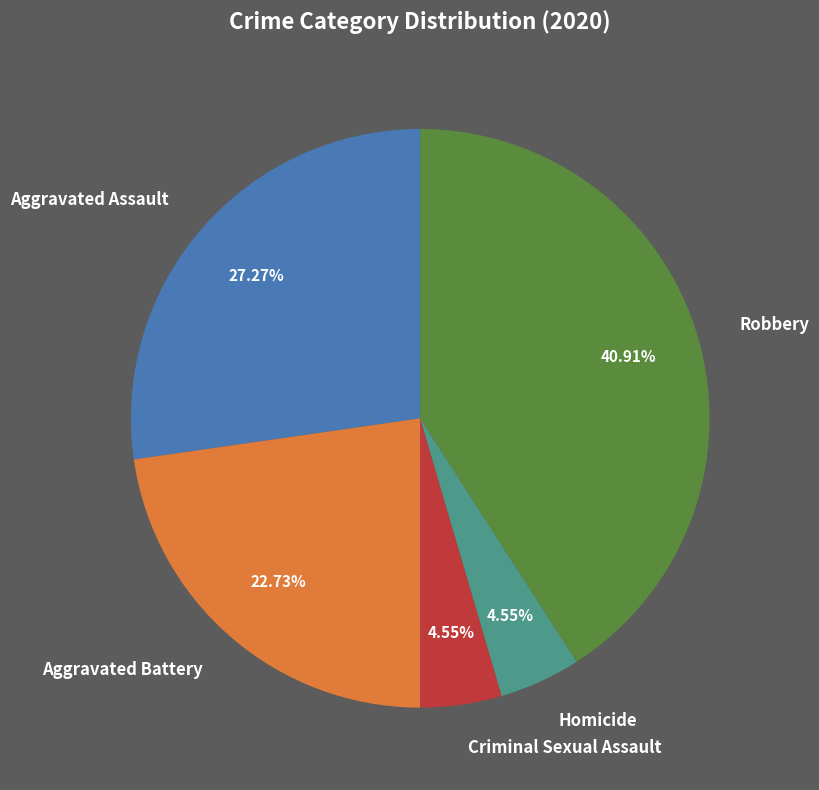

What percentage is NOT represented by Criminal Sexual Assault?

95.5%